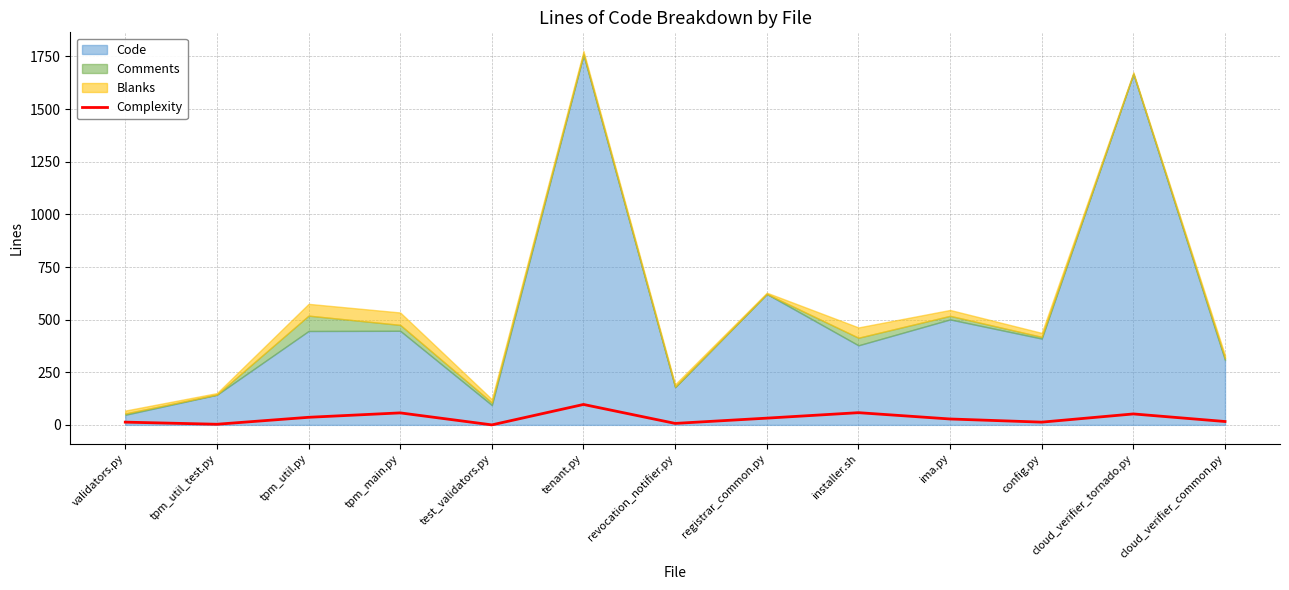

The chart shows a value of 61 at tpm_util.py. True or false?

False